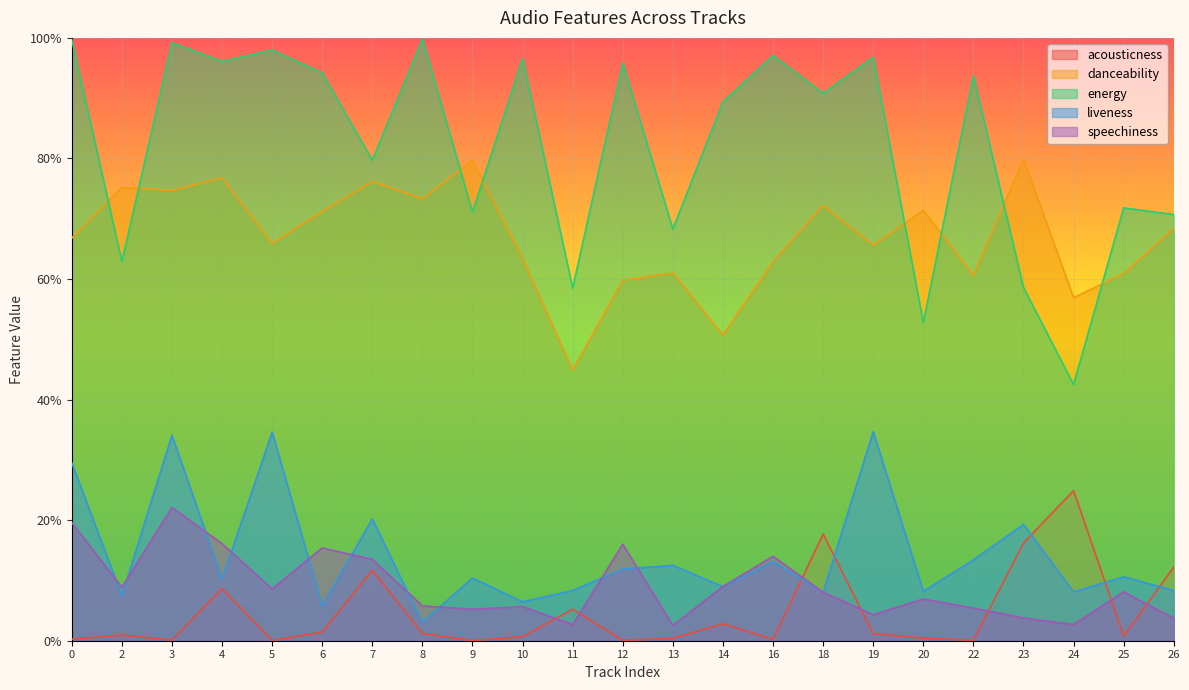

Rank the series at 2 from highest to lowest value.

danceability, energy, speechiness, liveness, acousticness